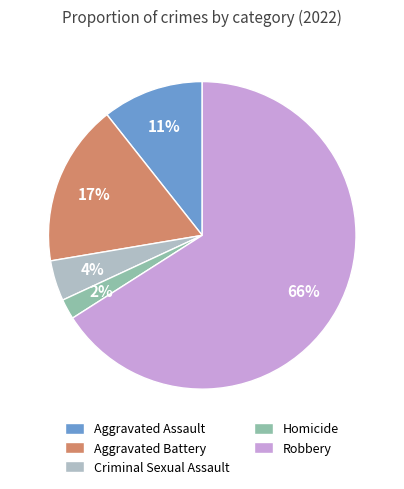

Count the number of slices in the pie.

5